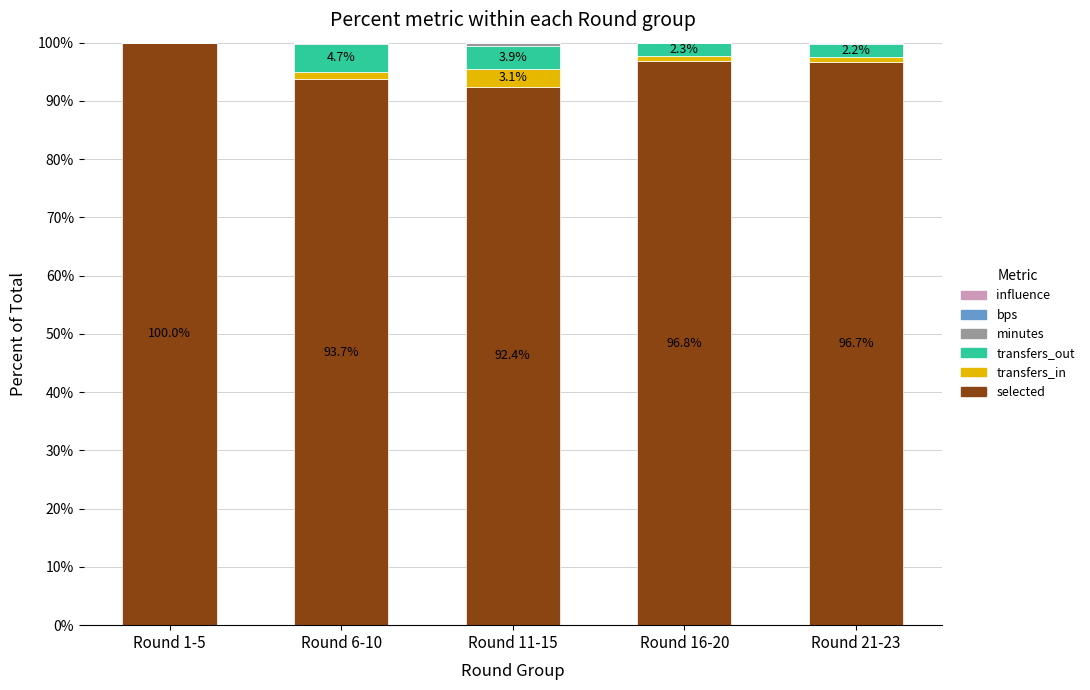

What is the total value across all series at Round 1-5?

100.0